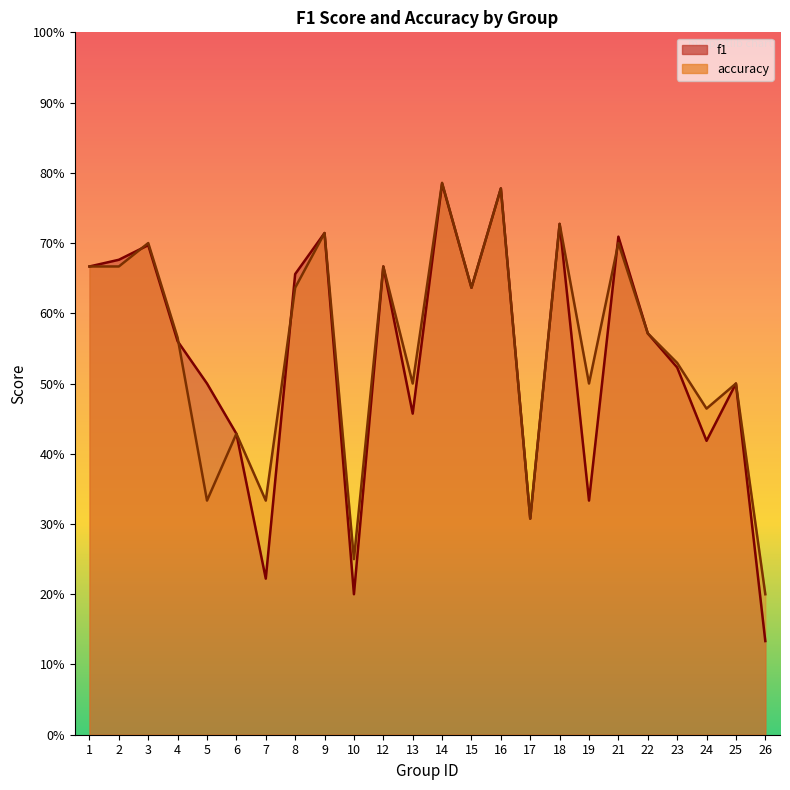

Rank the series at 12 from highest to lowest value.

f1, accuracy